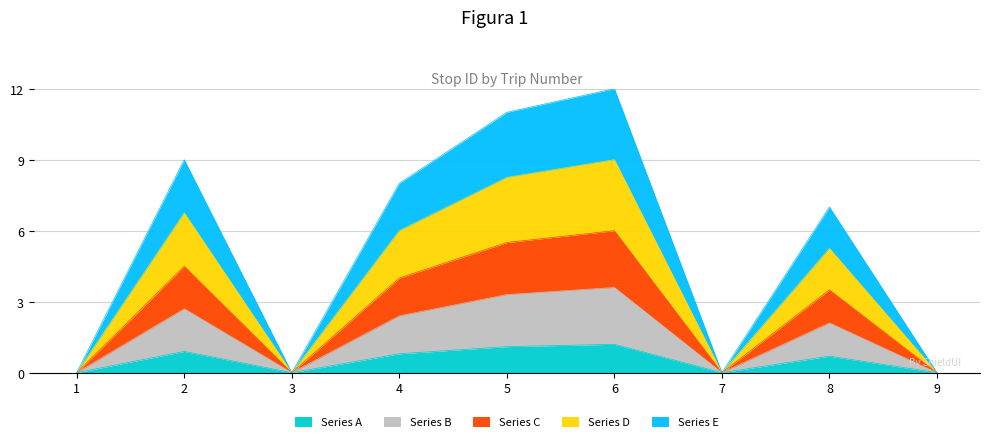

Approximately how many times larger is the value at 2 compared to 6?

0.7